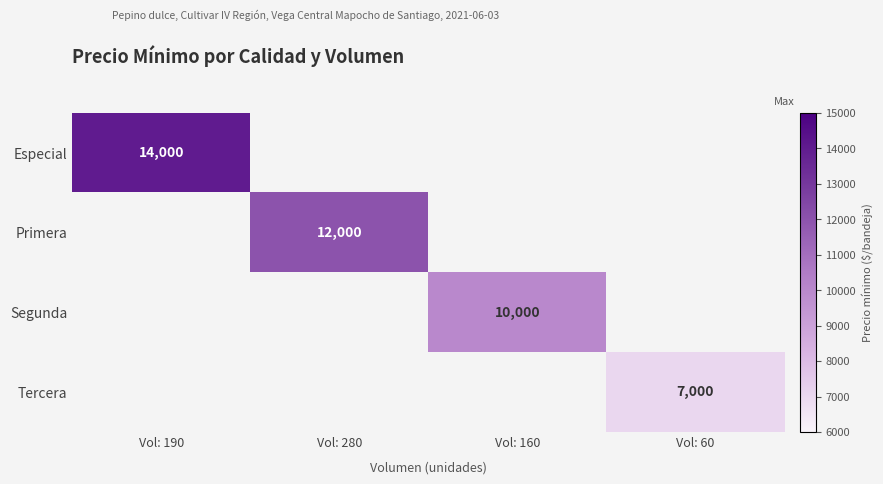

Which series has the widest spread of values?

Especial